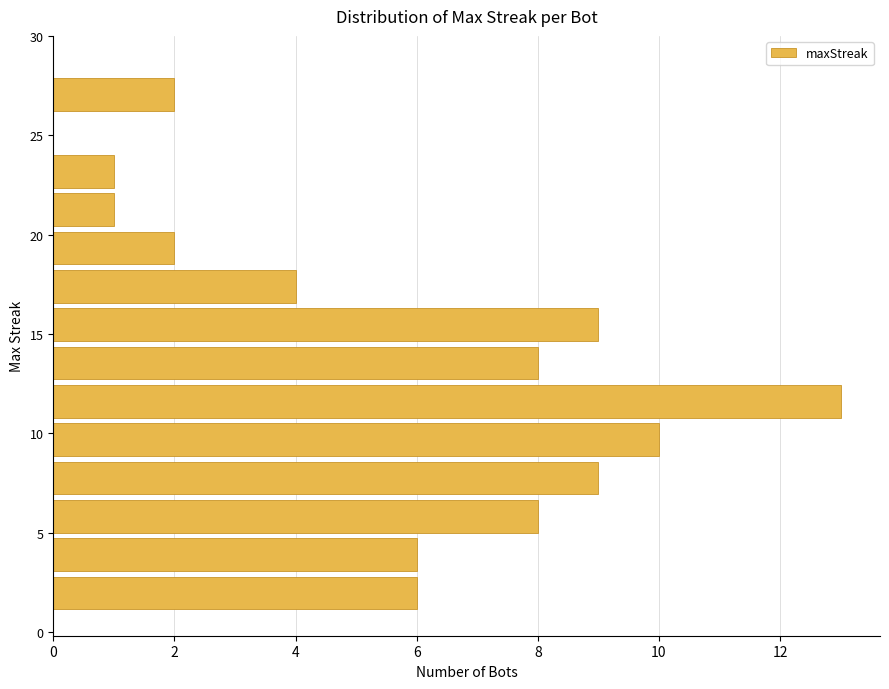

Read against the y-axis, roughly where is the centre of the longest bar?

11.5